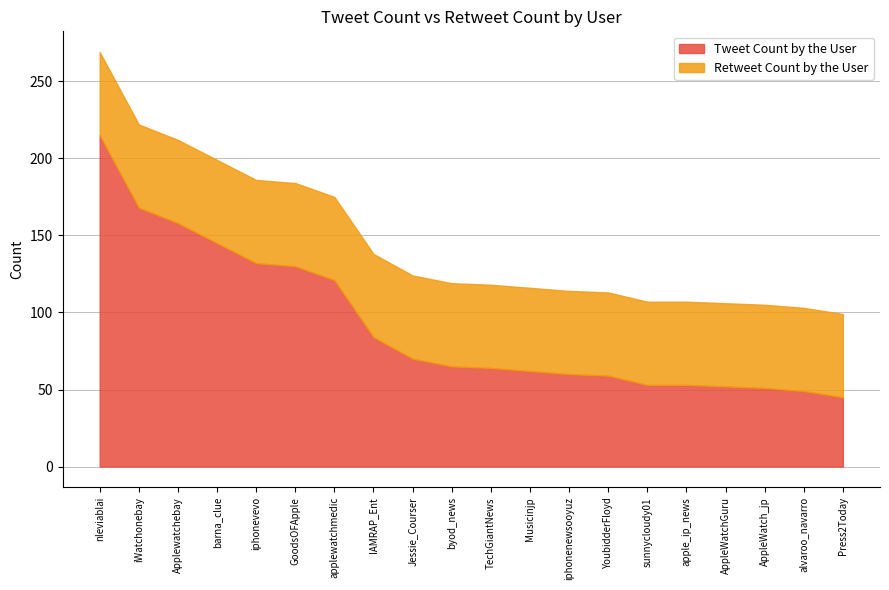

The Retweet Count by the User series shows 17 at iphonevevo. True or false?

False